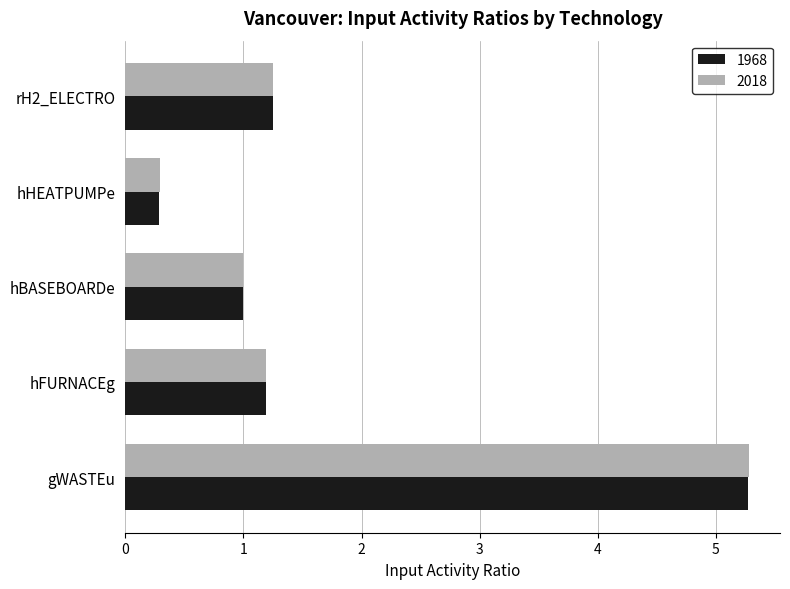

Is the value of 2018 at hBASEBOARDe greater than the value of 1968 at rH2_ELECTRO?

No